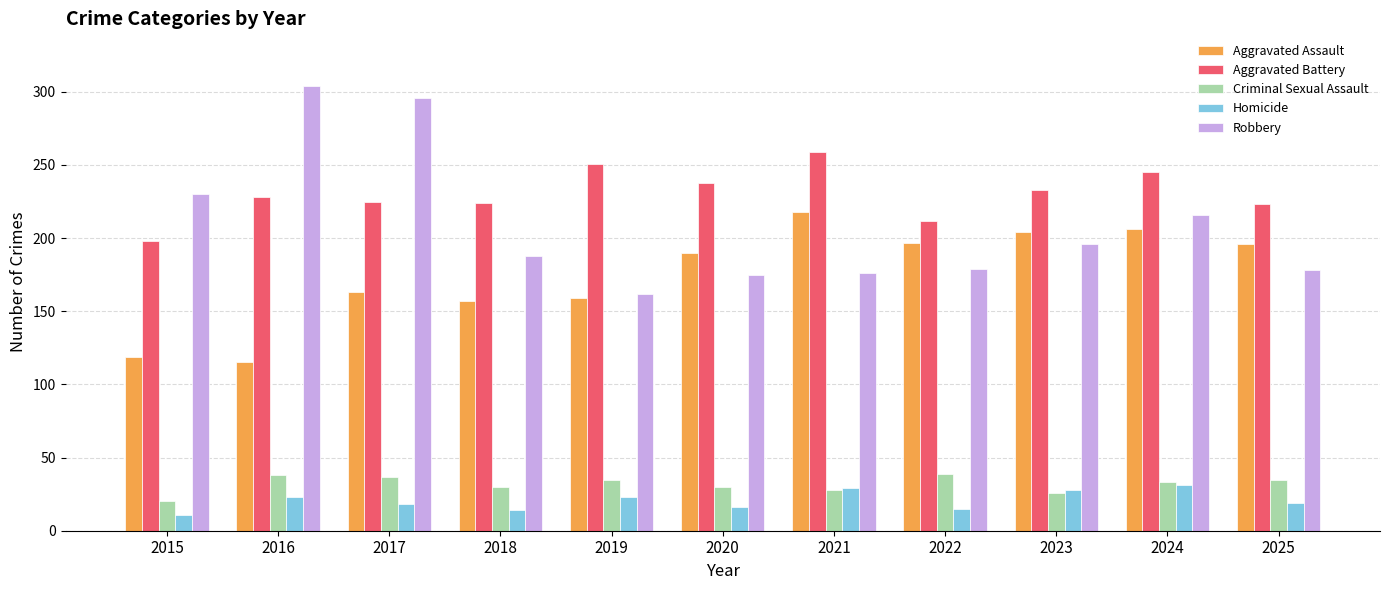

How many data points in Robbery are less than 188?

5